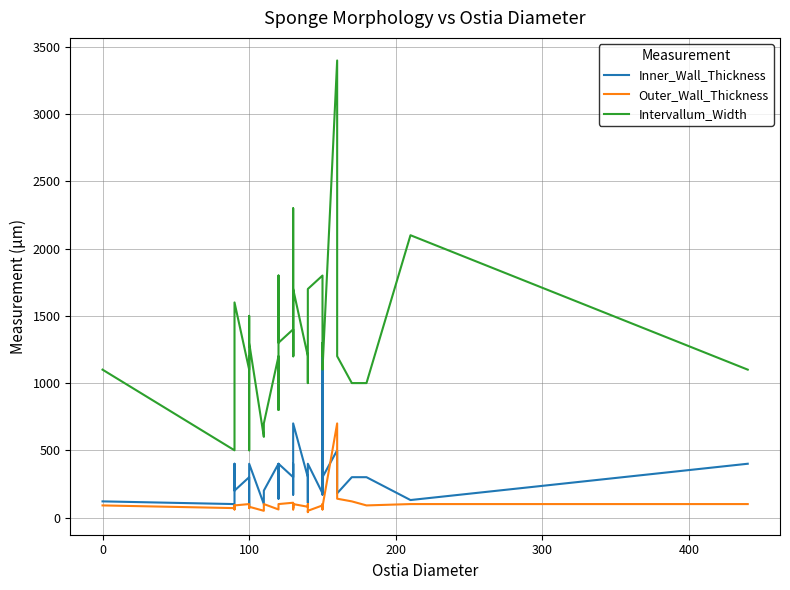

How many values in the Inner_Wall_Thickness series exceed 300?

11